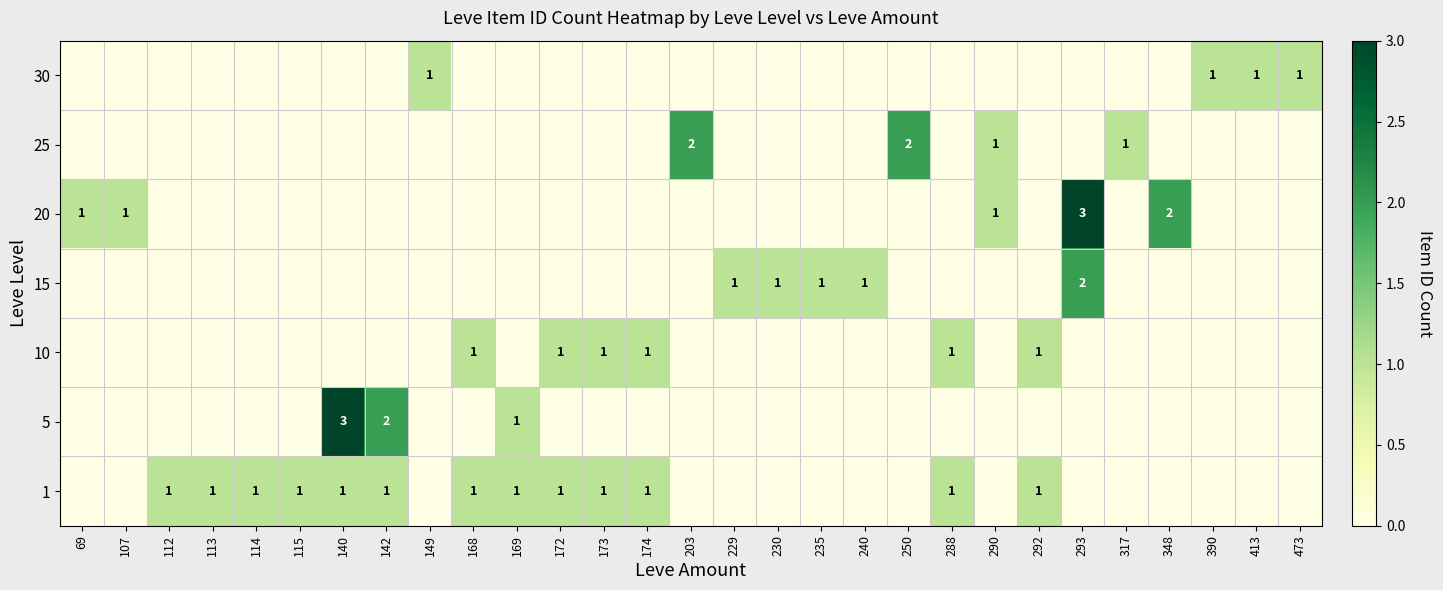

The value of 1 at 169 is 1. True or false?

True